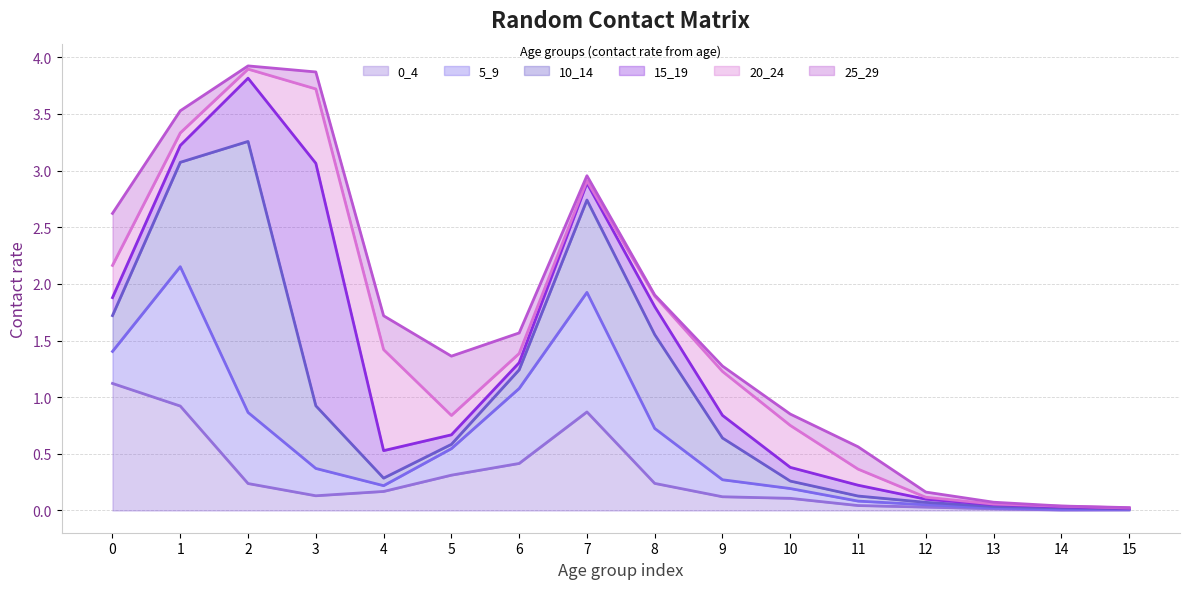

How many interior local valleys does the 25_29 series have?

3